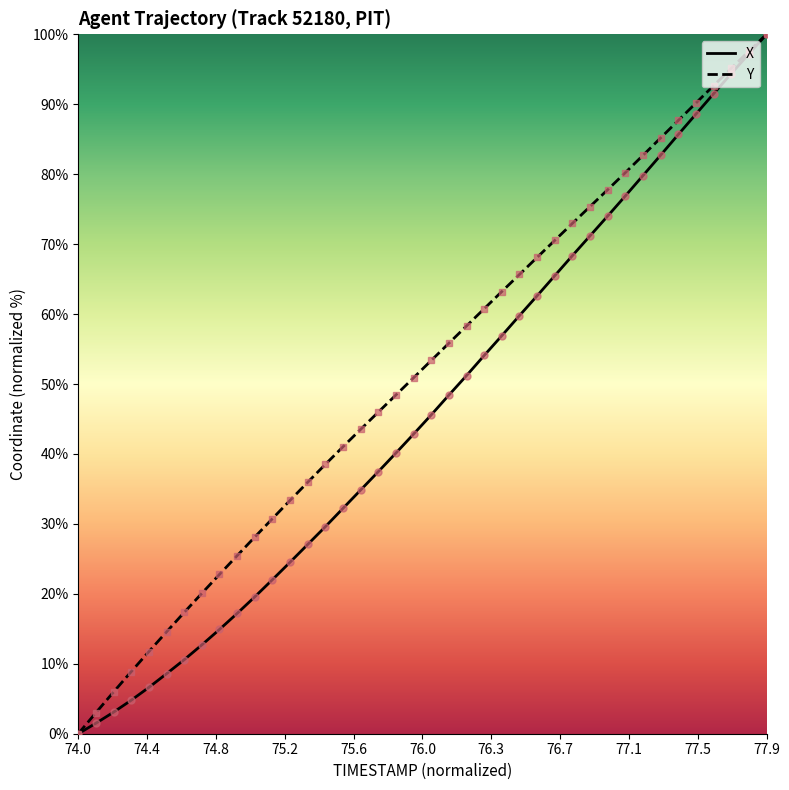

Rank the series by their average value, from lowest to highest.

X, Y